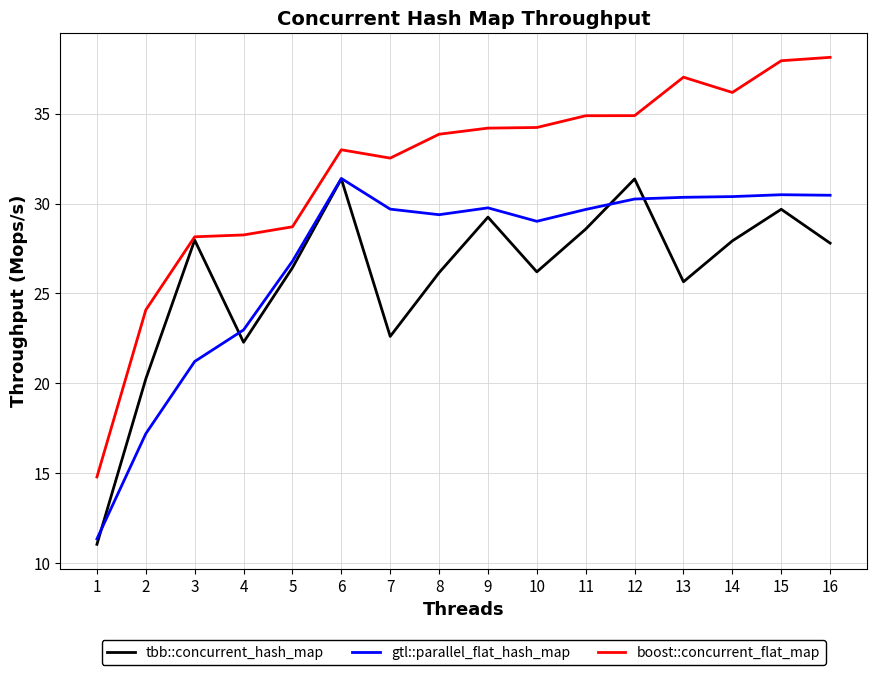

The value of boost::concurrent_flat_map at 4 is 28.3. True or false?

True